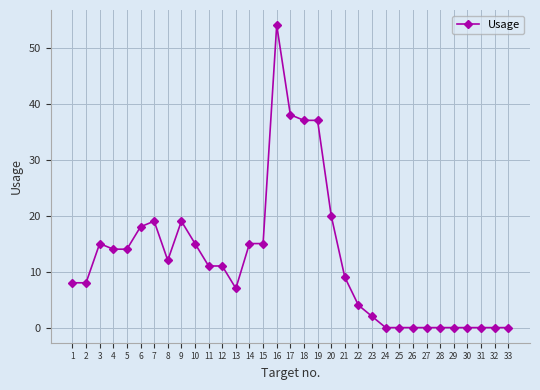

True or false: there are more than 0 points higher than both neighbors.

True